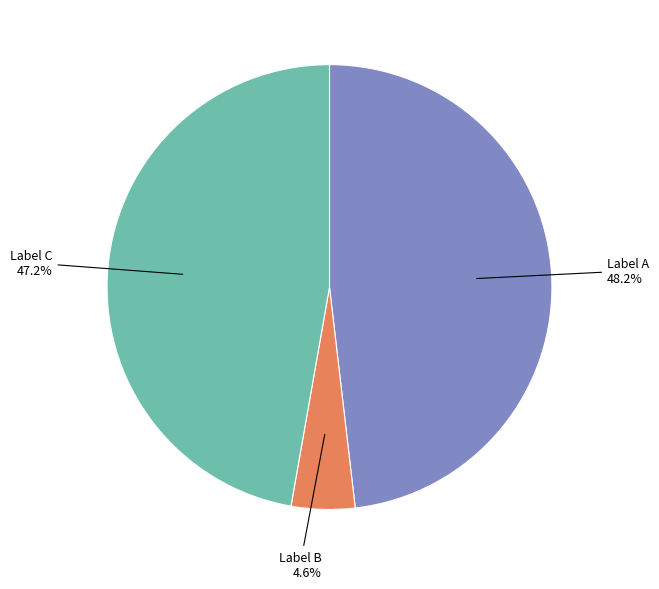

Count the number of slices in the pie.

3